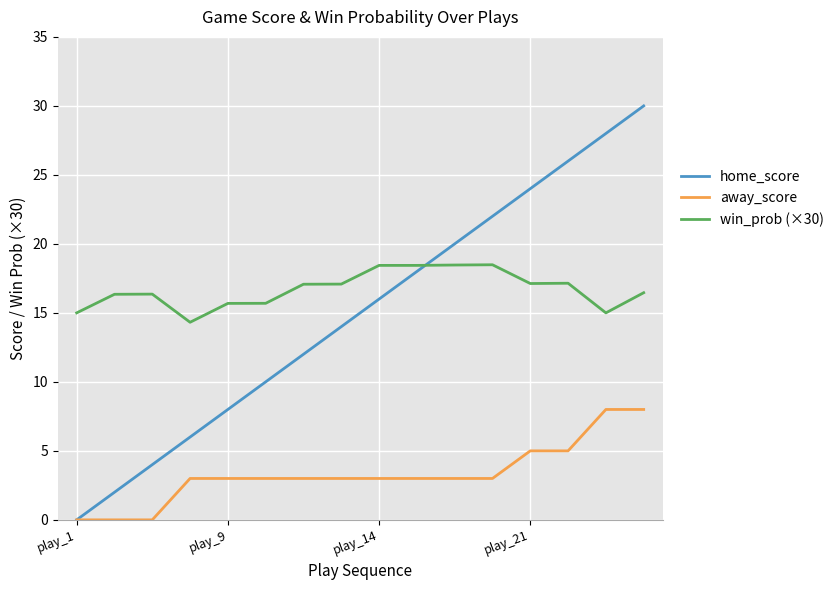

Which series has the largest range (max minus min)?

home_score